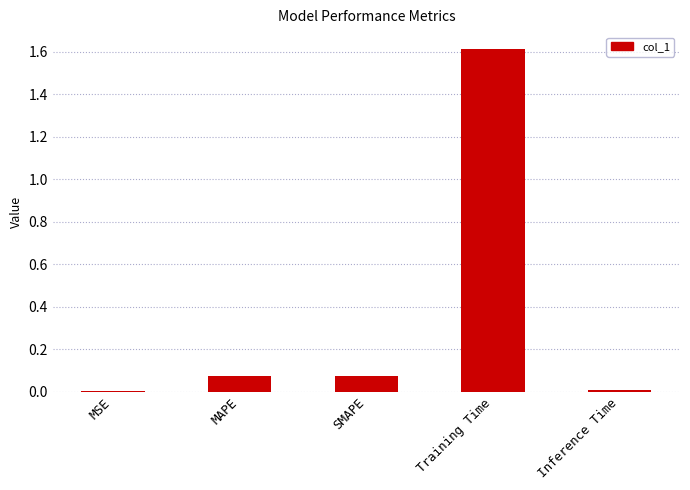

What is the sum of the values at Training Time and SMAPE?

1.7